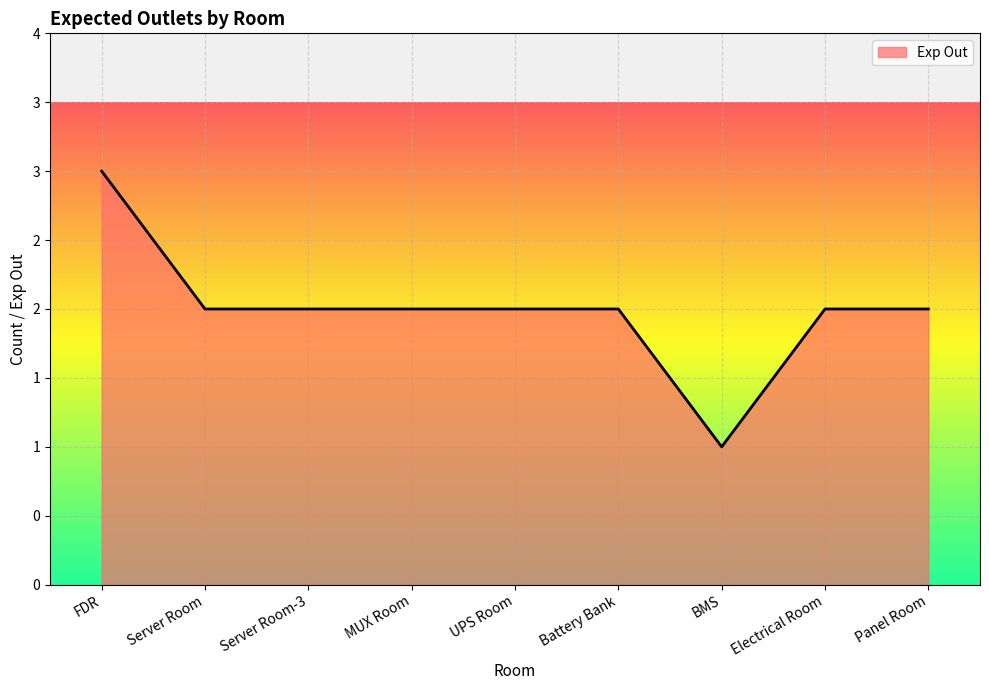

Is this an area chart (filled region under the line)?

Yes